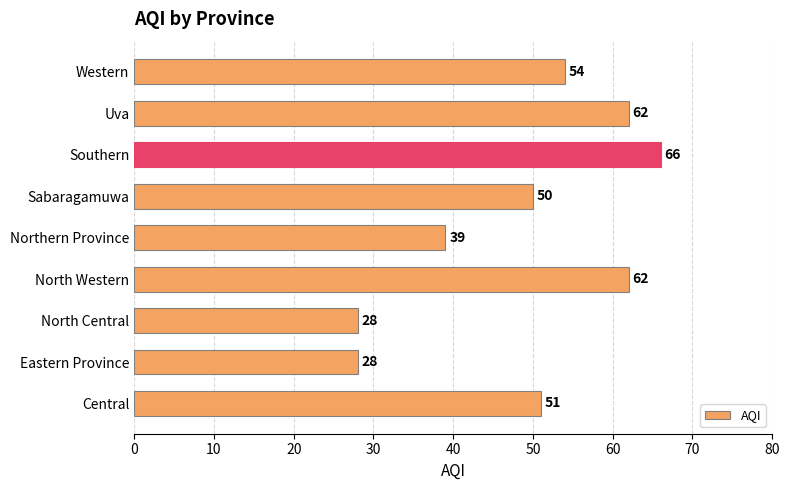

The value at Western is 54. True or false?

True